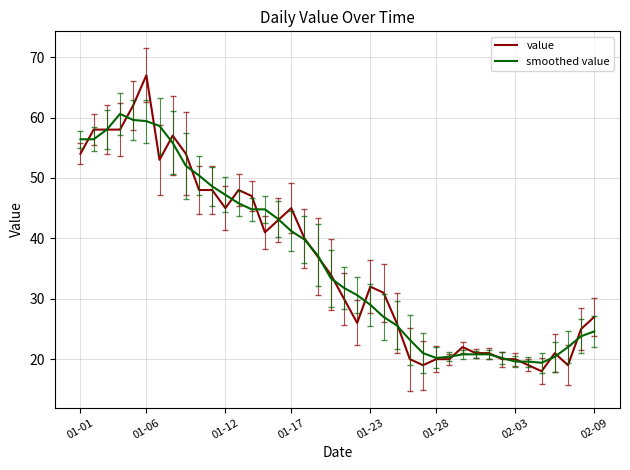

What is the greatest value displayed?

67.0